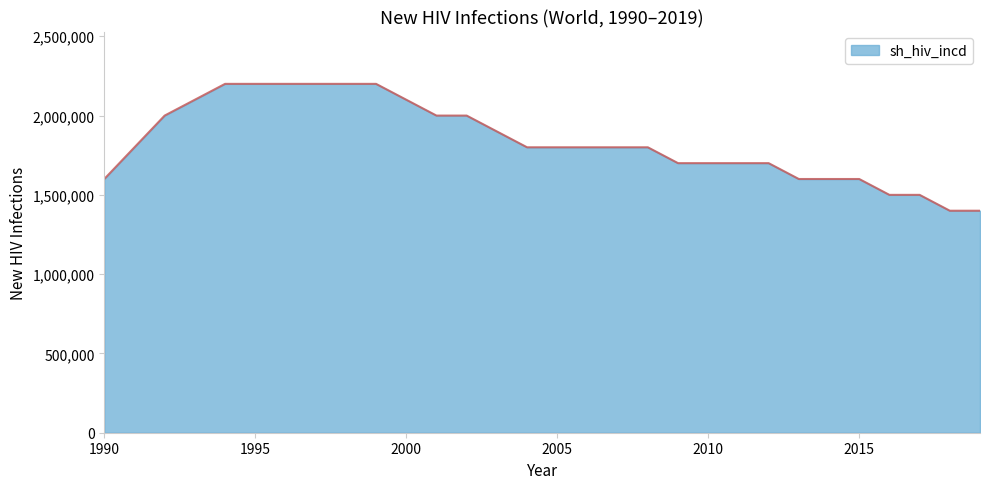

What is the greatest value displayed?

2200000